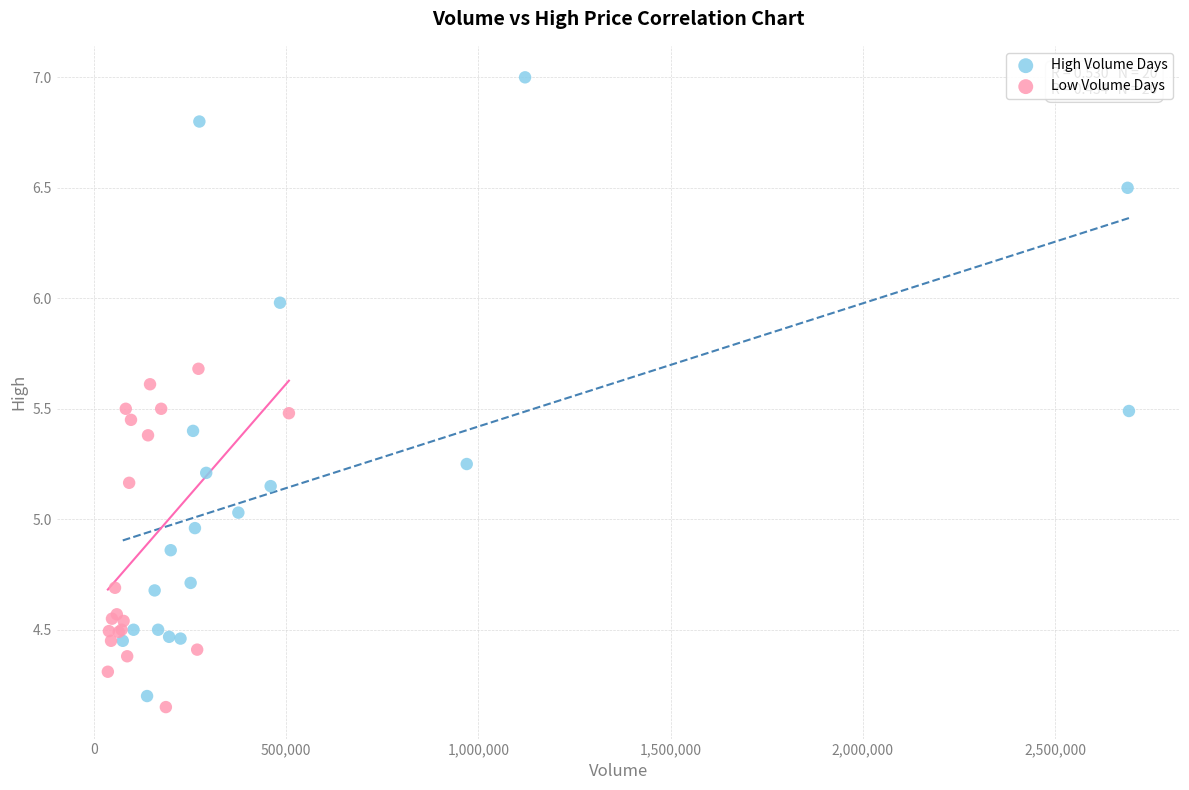

Which series contains the highest Y value?

High Volume Days